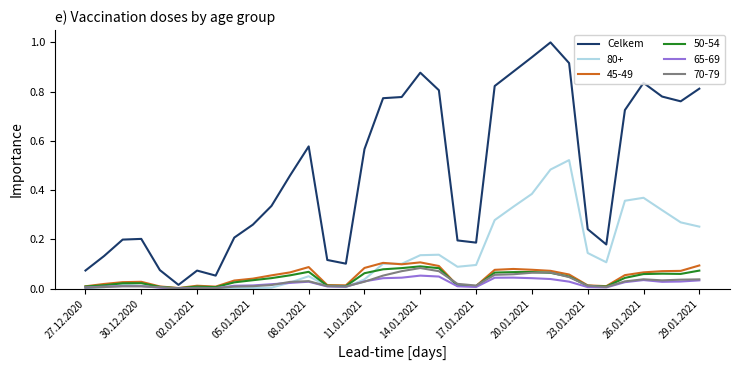

Is this an area chart (filled region under the line)?

No